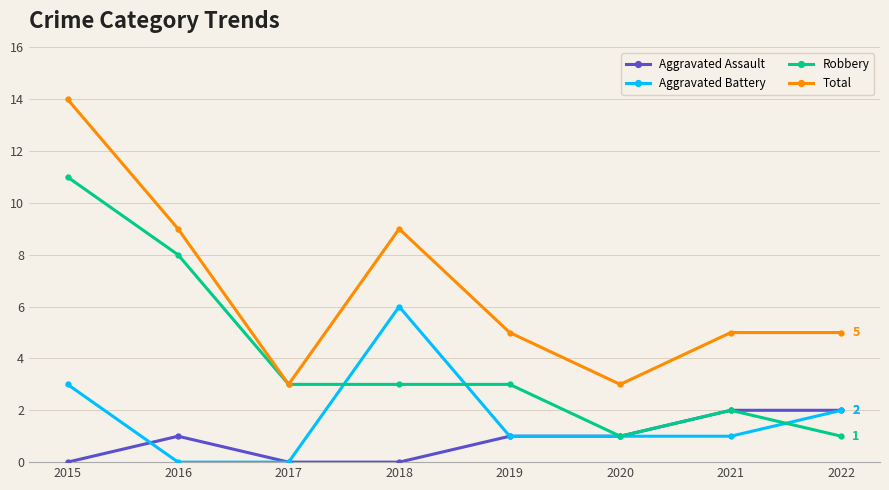

What is the value of the Robbery point at the 5th from the left?

3